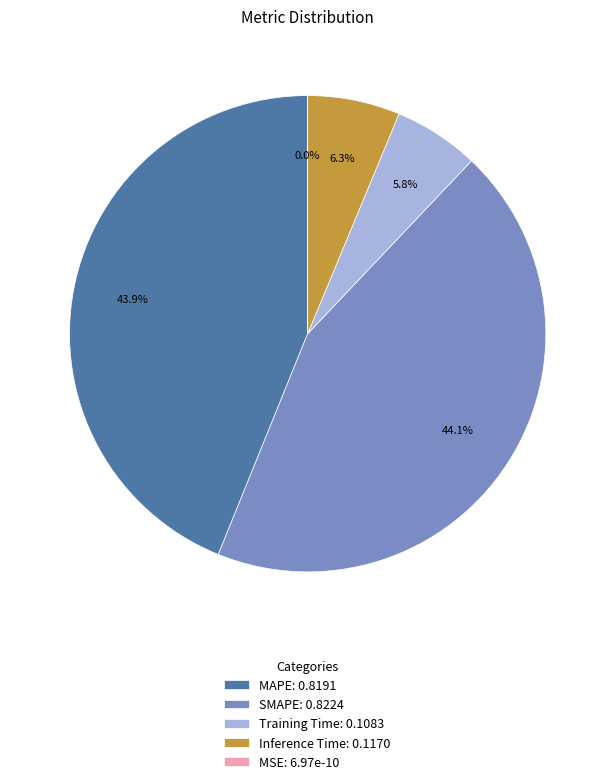

To the nearest percent, what portion does SMAPE represent?

44%